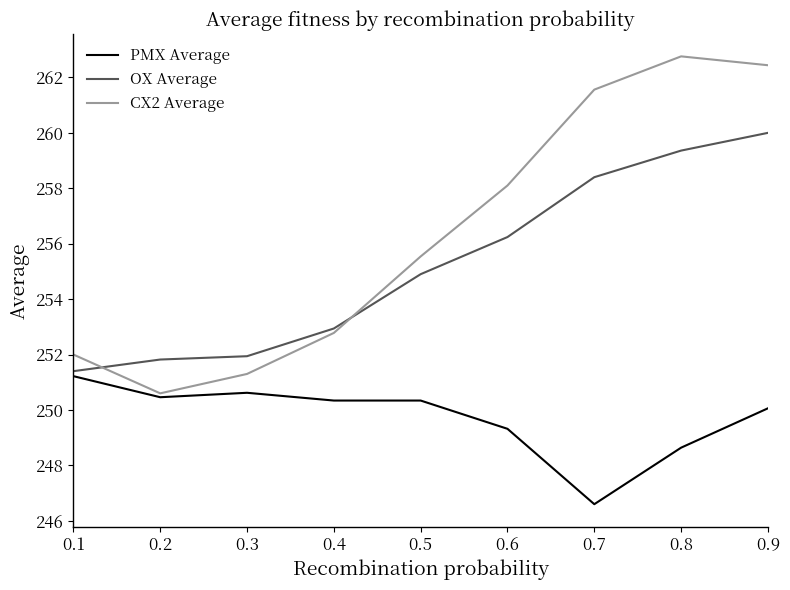

After their last crossing, which series has the higher values: OX Average or CX2 Average?

CX2 Average